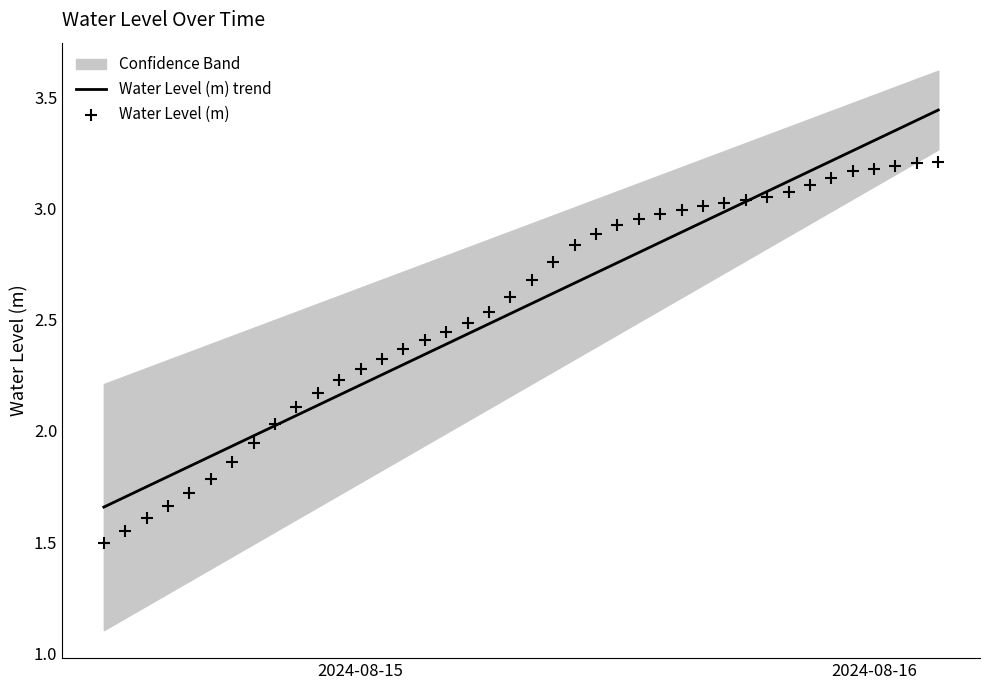

Is the value of Water Level (m) trend at 24 greater than the value of Water Level (m) at 34?

No